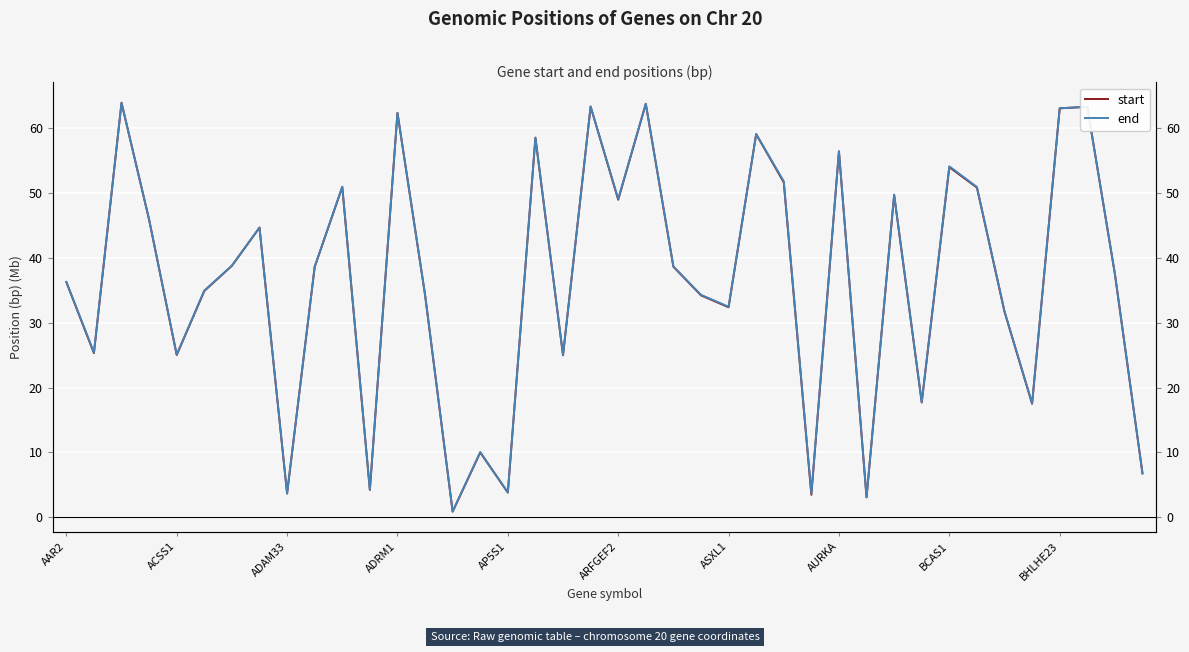

Is it true that end equals 7.6 at 11?

False